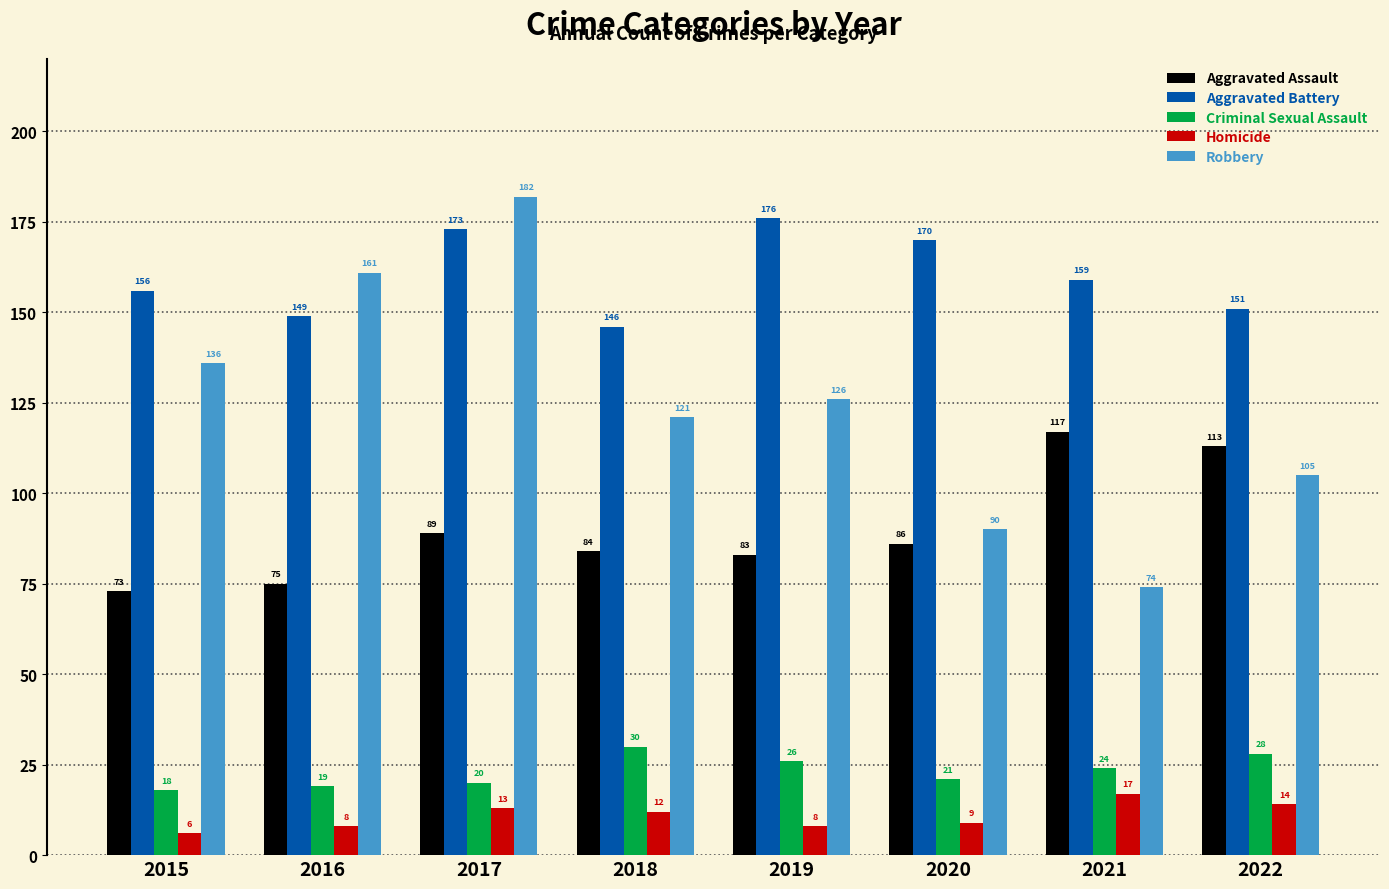

Rank the series at 2022 from lowest to highest value.

Homicide, Criminal Sexual Assault, Robbery, Aggravated Assault, Aggravated Battery